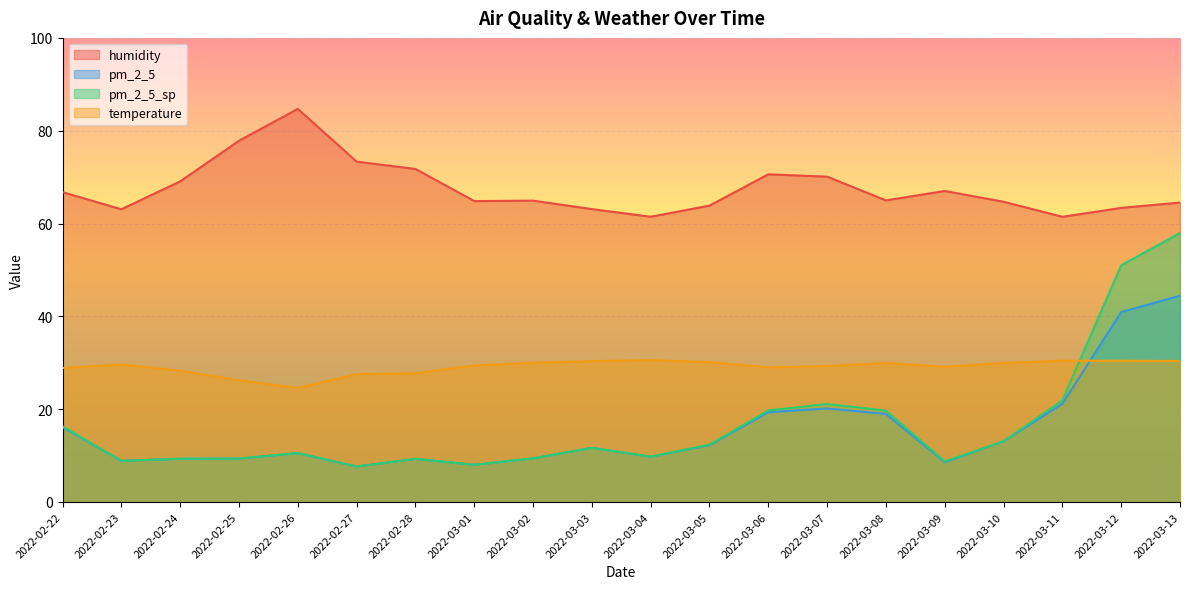

At which category is the sum across all series the highest?

2022-03-13